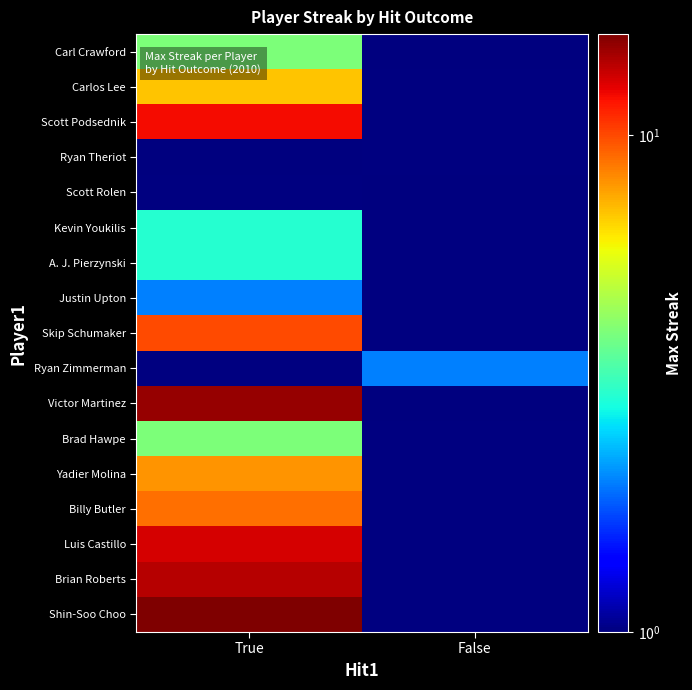

Between False and True, which is larger?

True